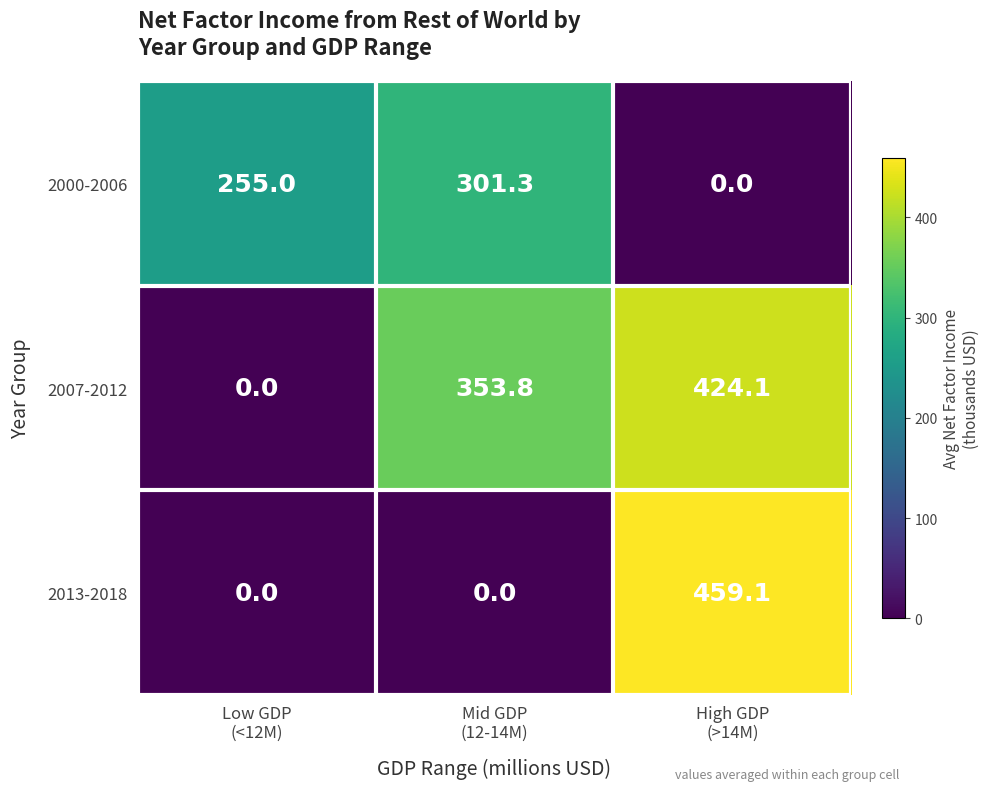

How many data points does each series have?

3